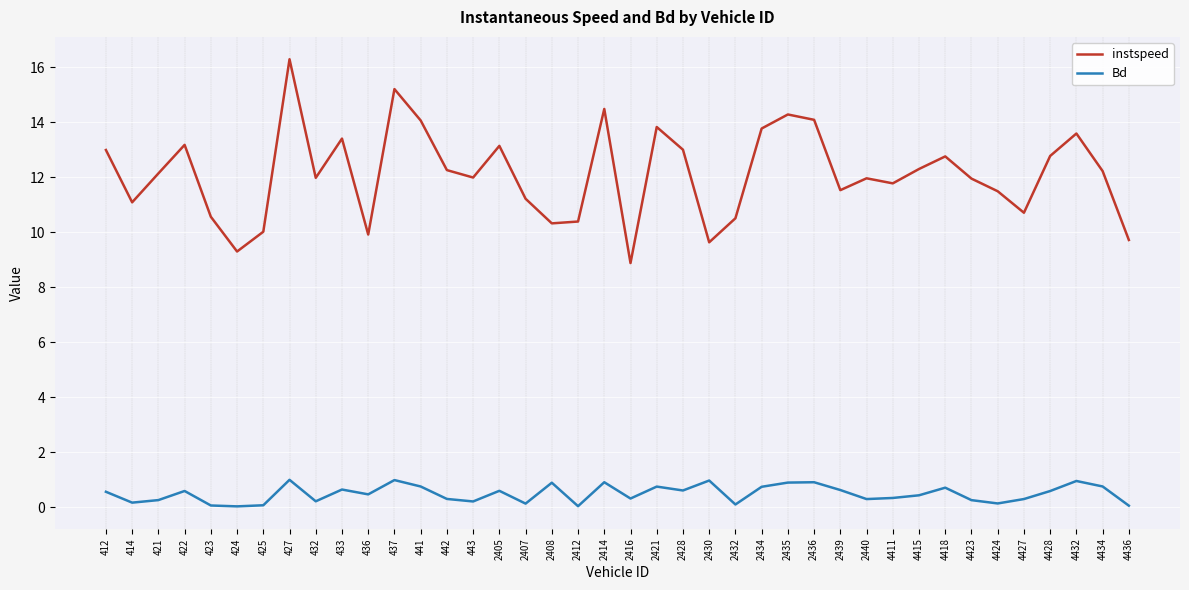

True or false: instspeed and Bd intersect in this chart.

False